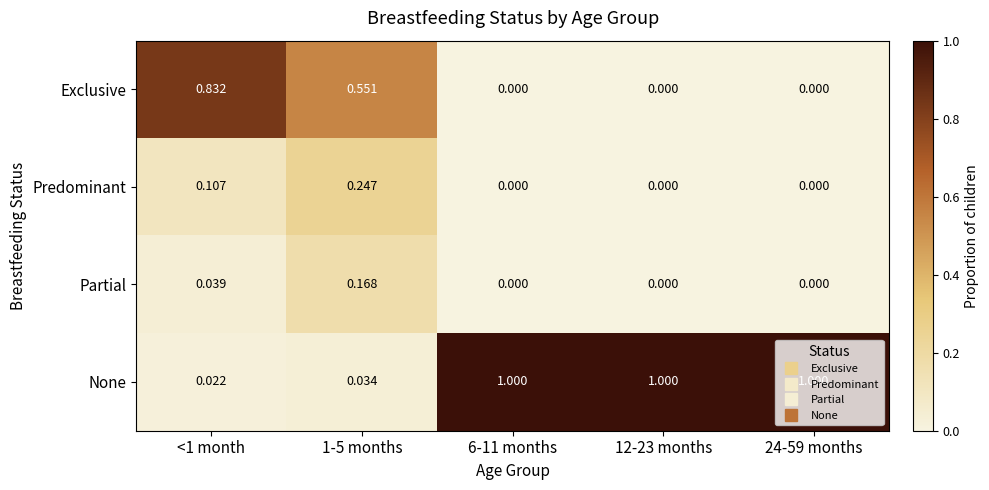

Is the value of Predominant at 1-5 months greater than the value of None at <1 month?

Yes